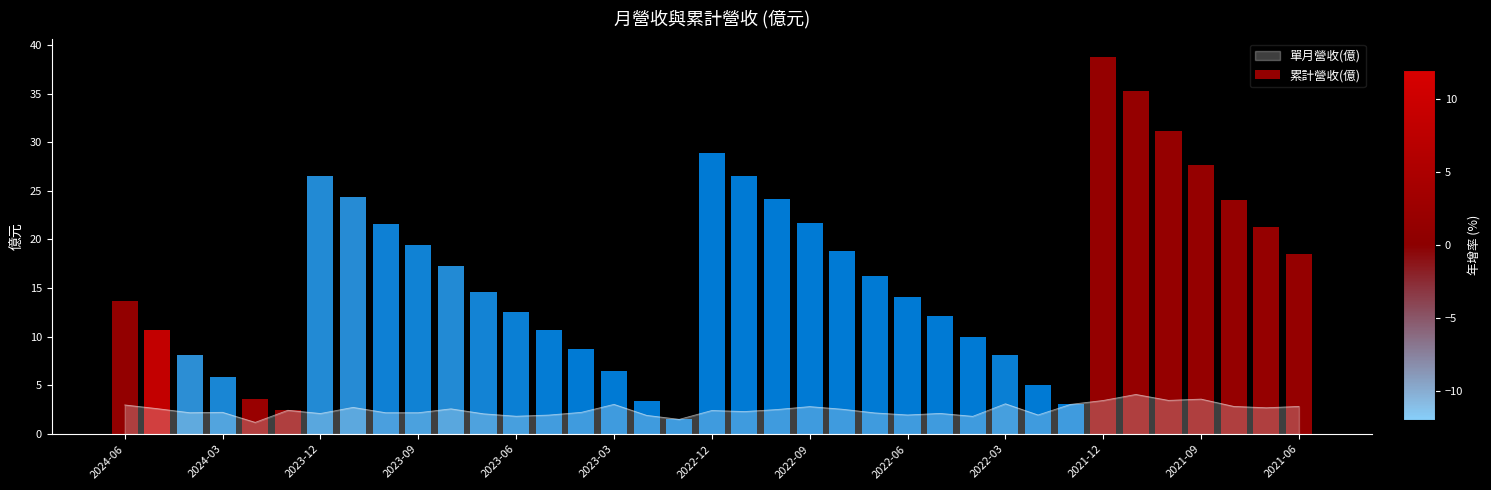

Is it true that 單月營收(億) equals 0.7 at 2023-09?

False